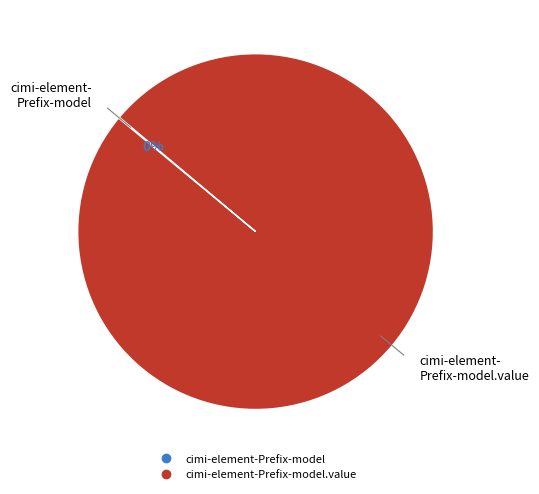

To the nearest percent, what is the difference between the largest and smallest slice percentages?

100%